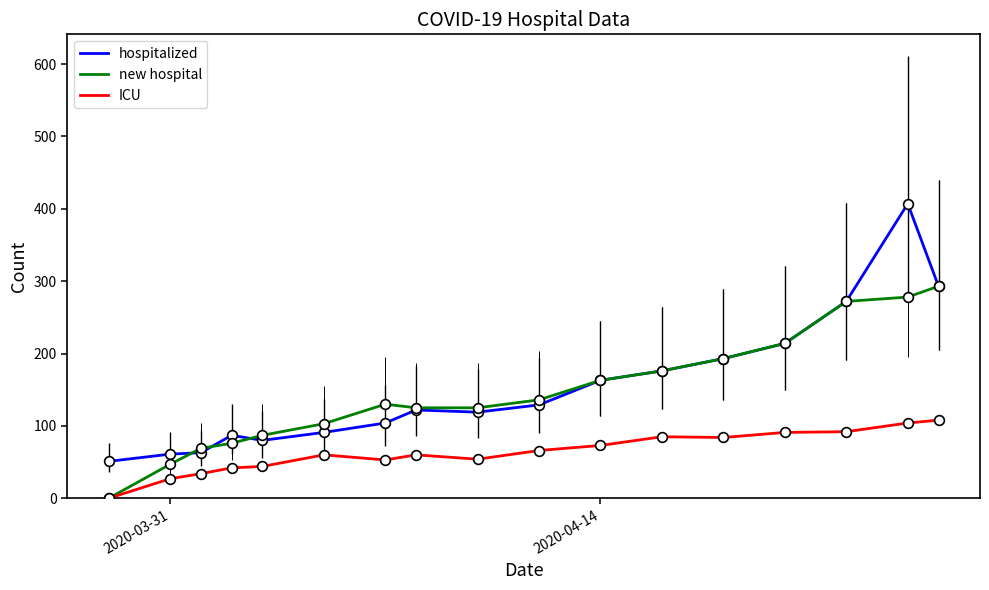

What is the maximum value for hospitalized?

407